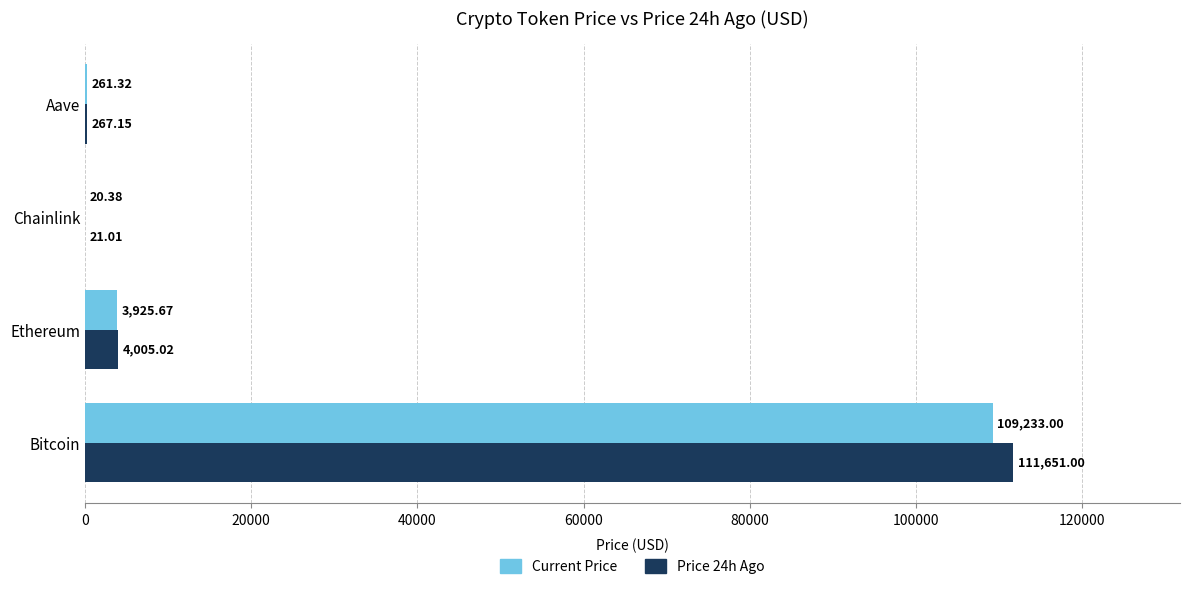

Count the number of data series in this chart.

2